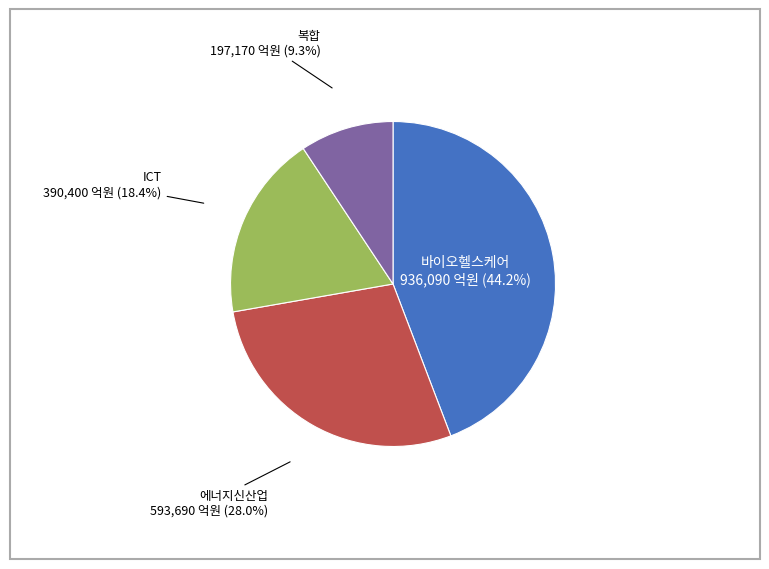

Does any single category account for the majority?

No